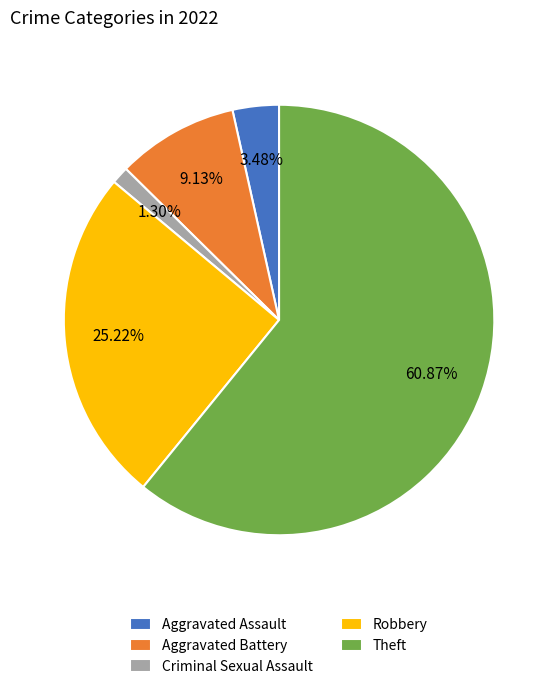

Is the sum of Aggravated Assault and Aggravated Battery greater than half?

No